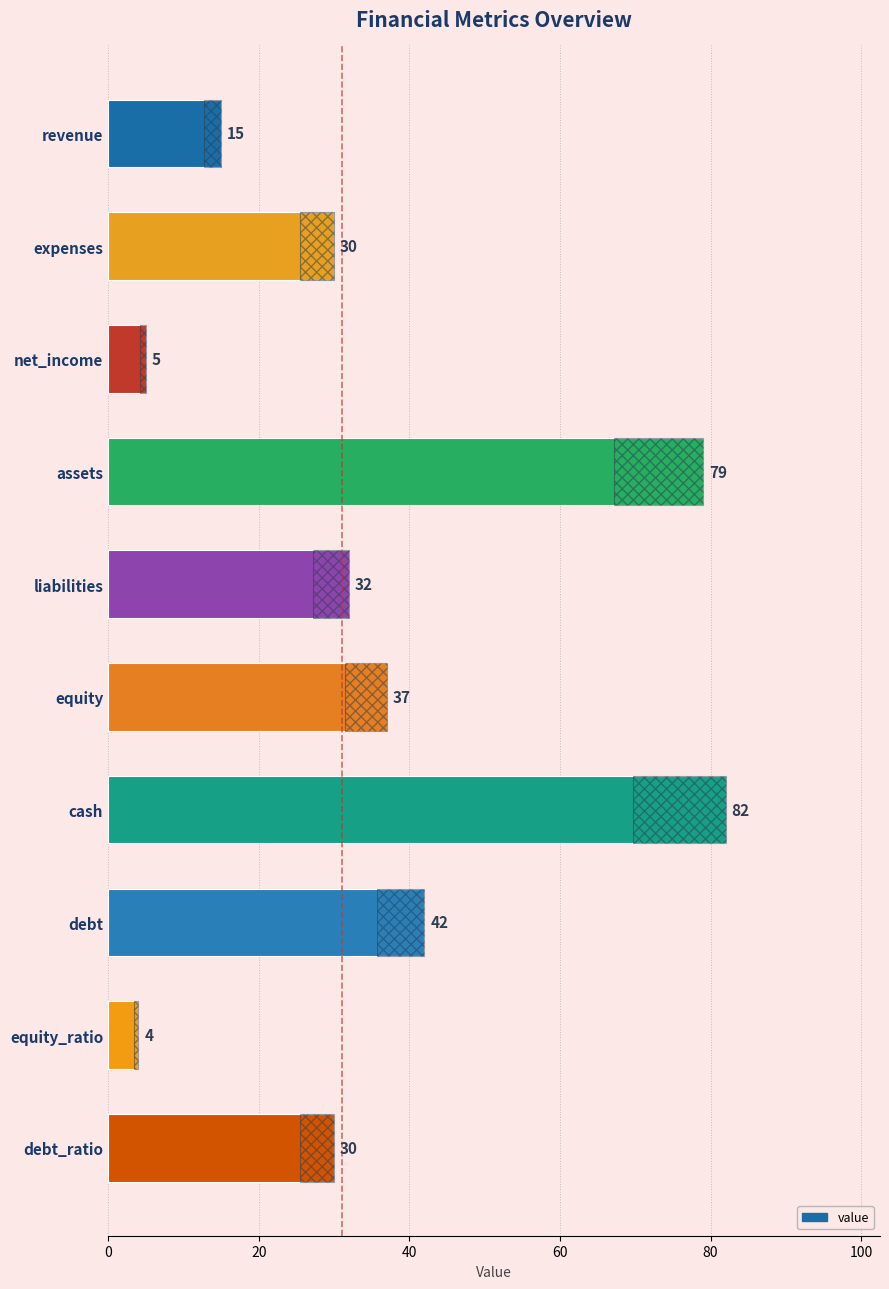

Are the bars horizontal?

Yes